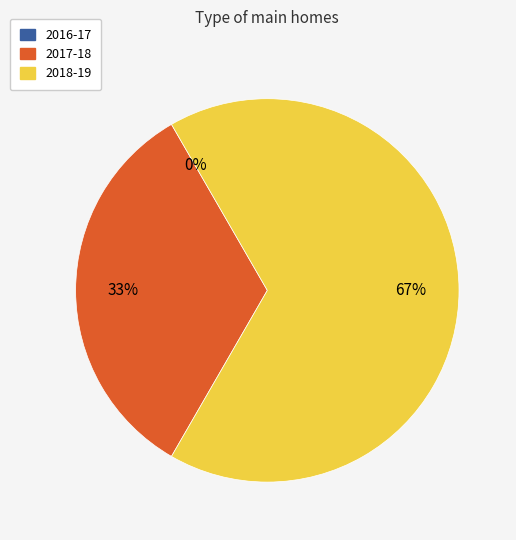

How much of the chart is everything except 2017-18?

66.7%